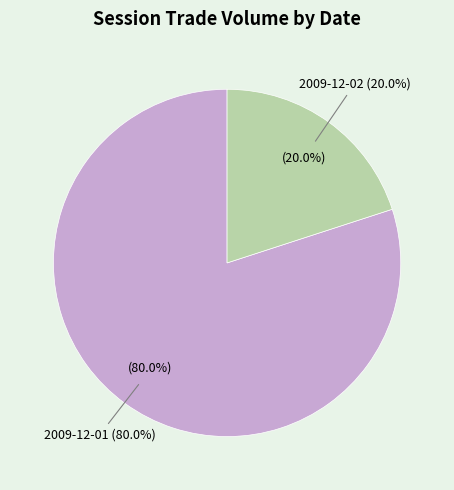

What is the largest slice in the pie chart?

2009-12-01